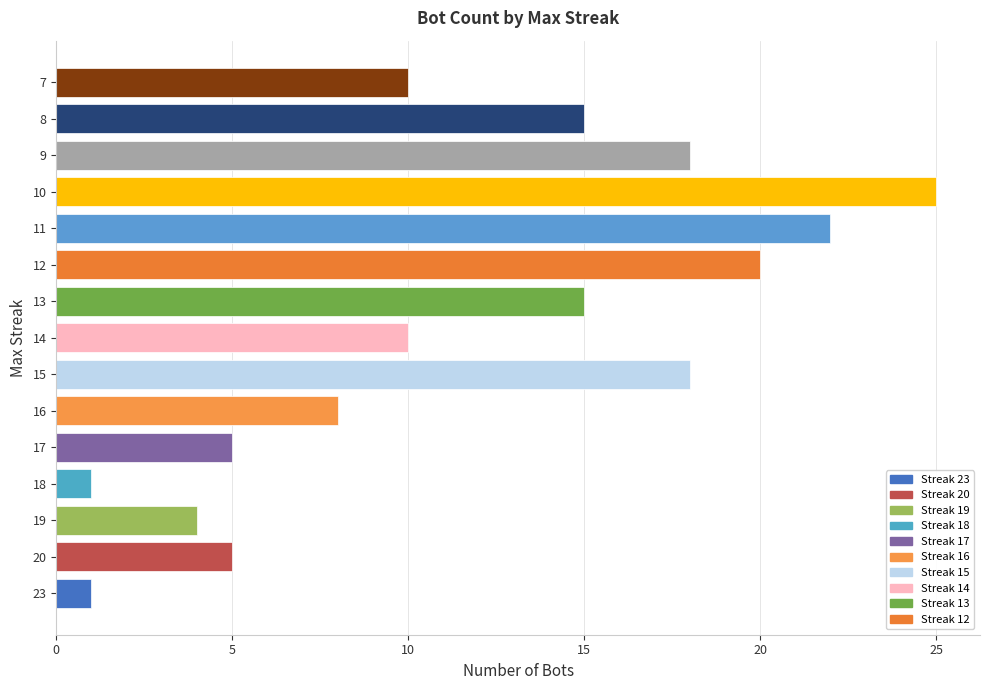

What is the average value?

12